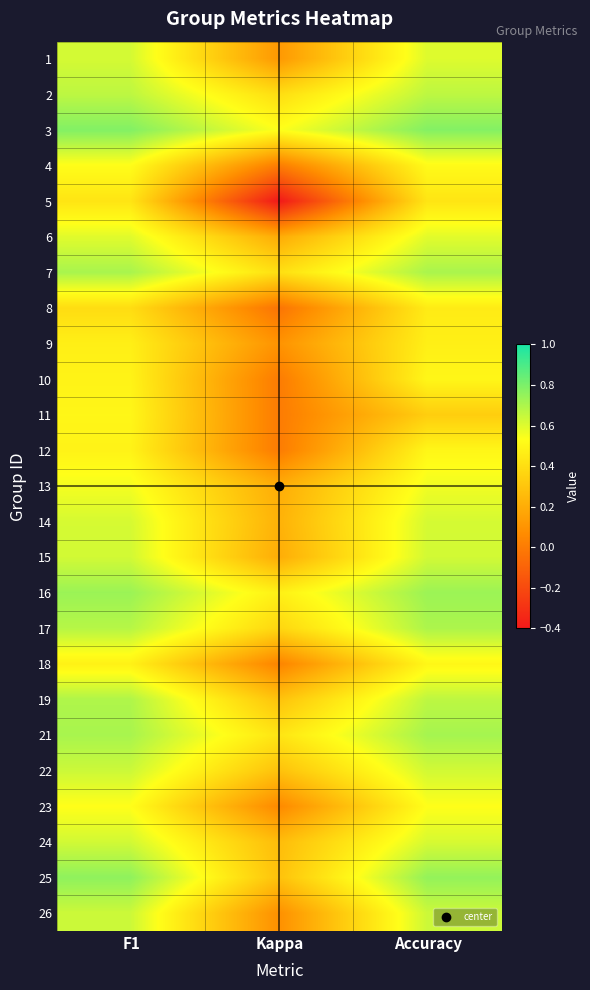

How many series are shown in this chart?

25